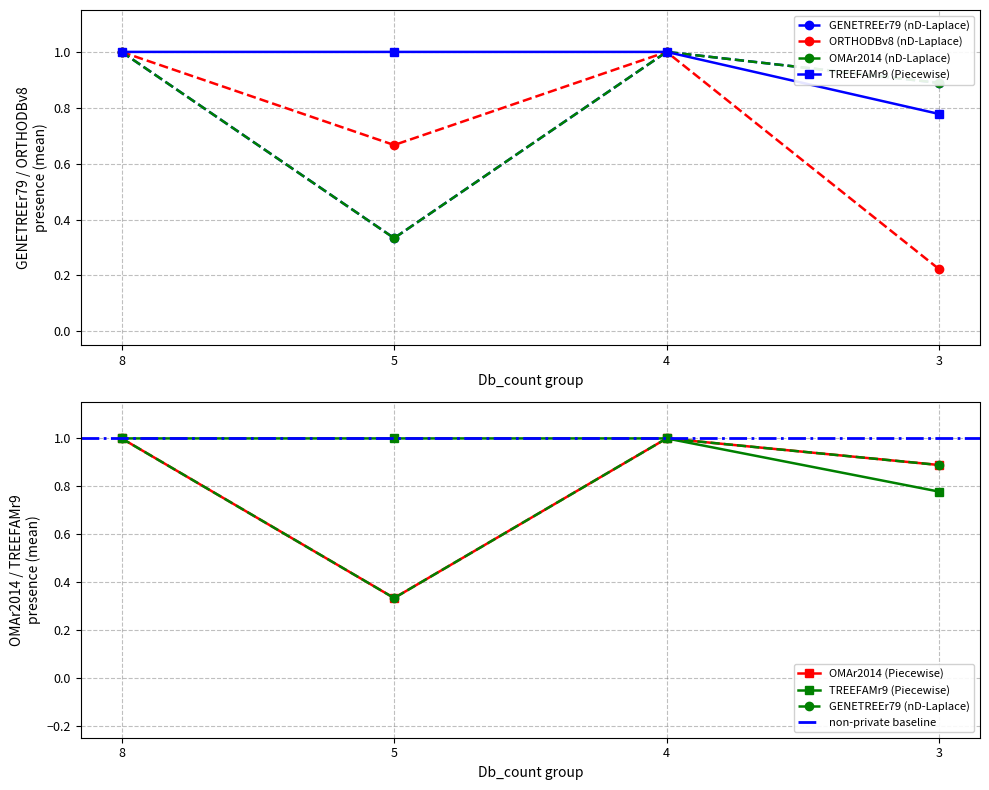

True or false: Db_count=8 (TREEFAMr9) has more than 2 points higher than both neighbors.

False